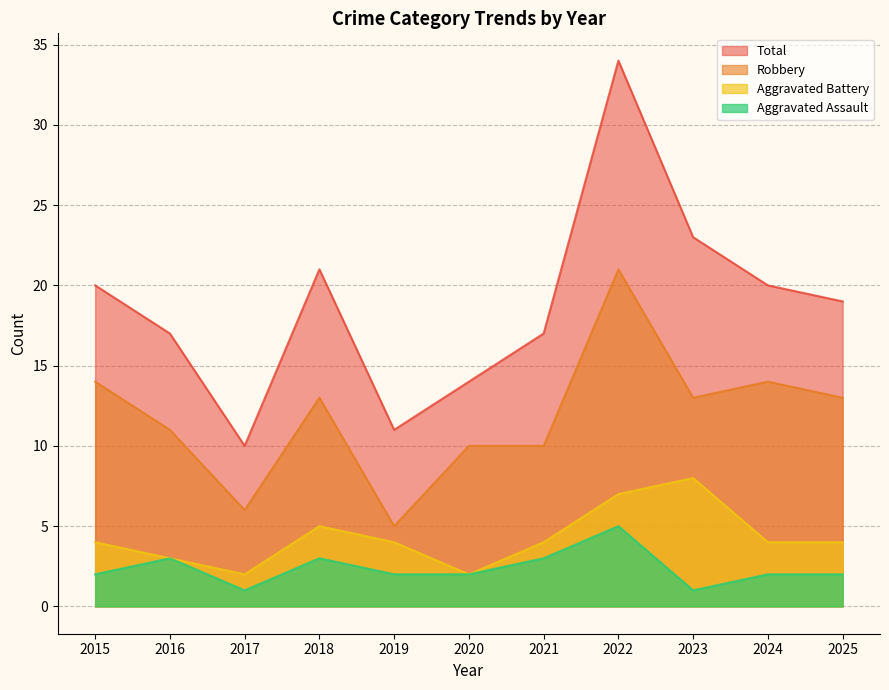

What is the highest value of the Aggravated Battery series?

8